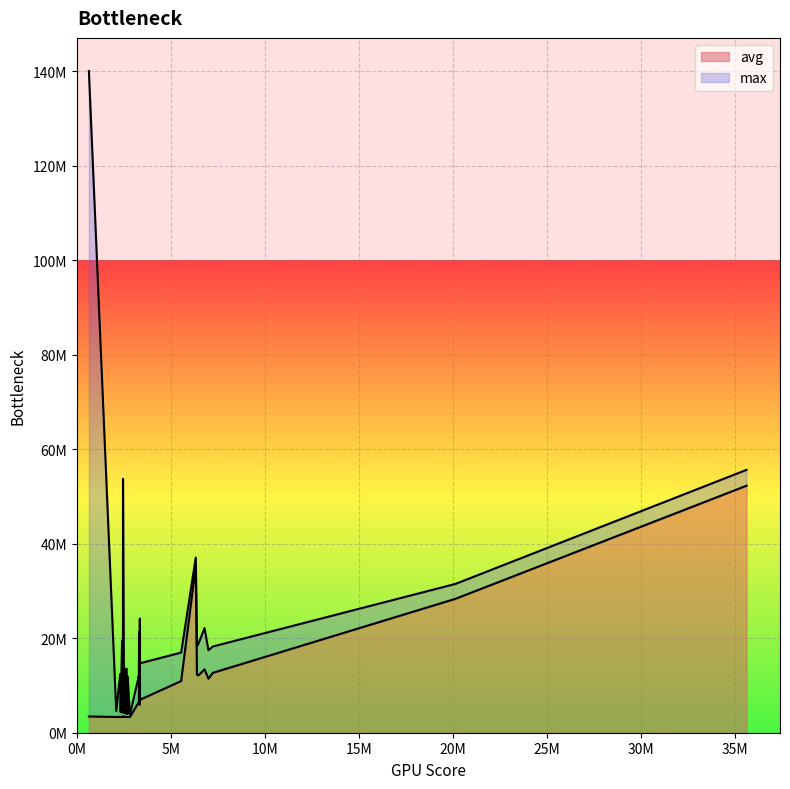

What is the value of the max point at the 18th from the left?

5341400